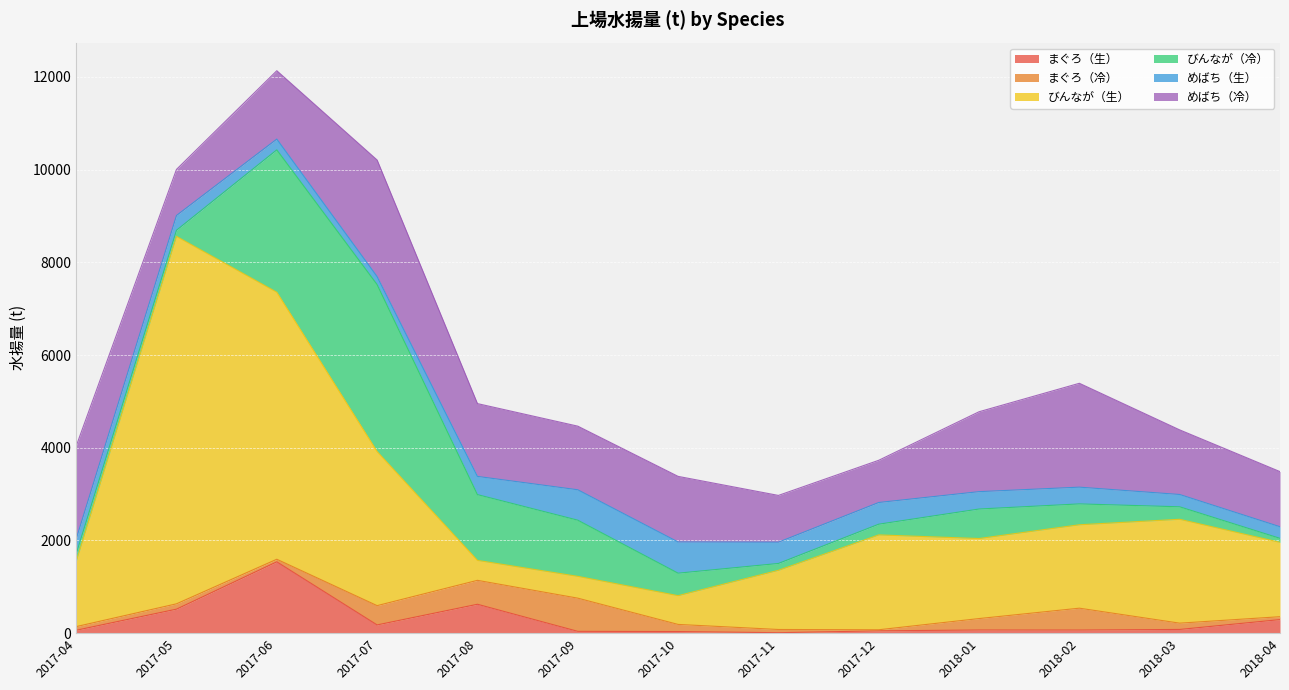

Reading left to right, list all the values displayed in this chart.

まぐろ（生）: 62.5	517.9	1539.0	177.7	623.2	39.1	34.8	9.7	50.1	68.2	67.3	79.9	292.5
まぐろ（冷）: 78.3	115.0	55.6	416.0	516.4	716.1	153.6	69.3	23.1	246.6	471.5	135.7	62.5
びんなが（生）: 1404.9	7927.9	5761.3	3324.4	430.5	470.6	620.8	1277.1	2046.6	1726.6	1799.8	2241.0	1603.9
びんなが（冷）: 162.6	132.2	3072.0	3603.5	1419.0	1211.6	484.8	147.5	231.1	636.8	450.0	269.4	86.7
めばち（生）: 322.9	318.8	232.2	171.2	392.7	656.3	673.1	458.9	468.2	374.8	361.6	265.6	250.6
めばち（冷）: 2003.2	993.9	1474.7	2515.4	1571.2	1372.6	1415.6	1009.2	910.5	1723.8	2240.8	1393.8	1189.1